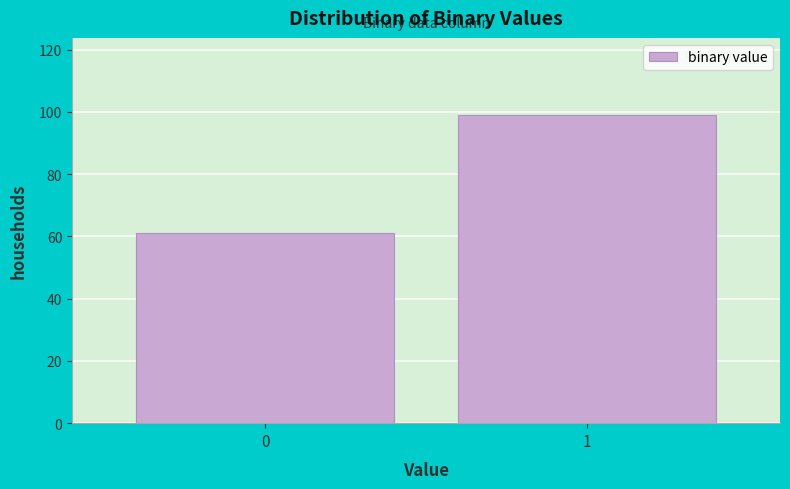

Reading left to right, what are all the values shown in this chart?

61	99